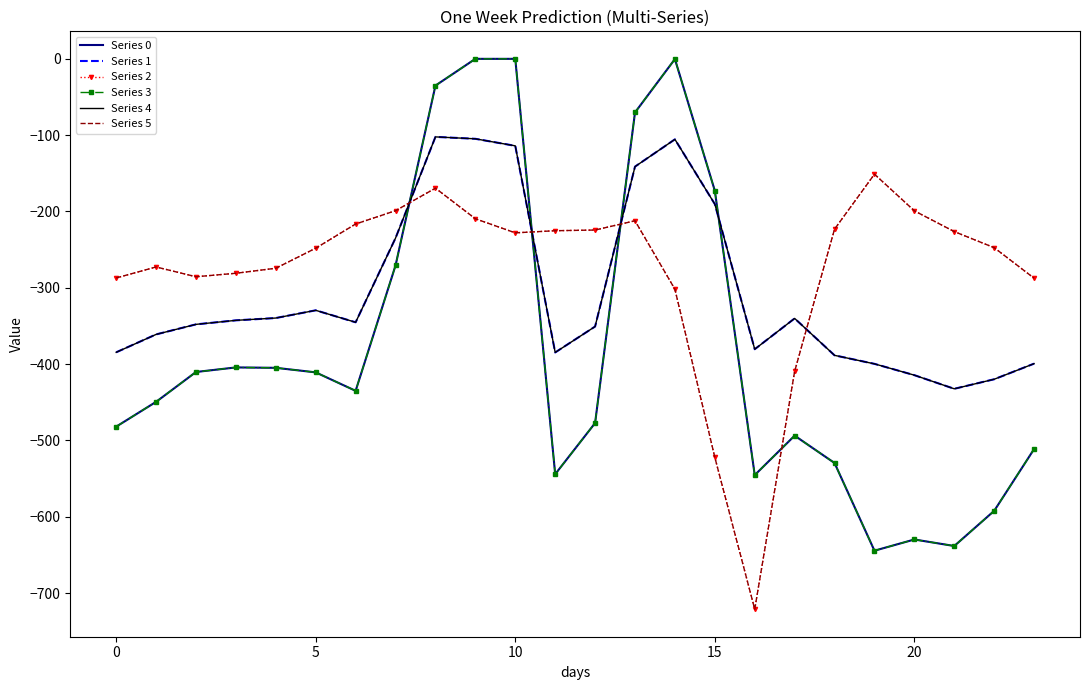

Which category has the highest value in the Series 0 series?

9